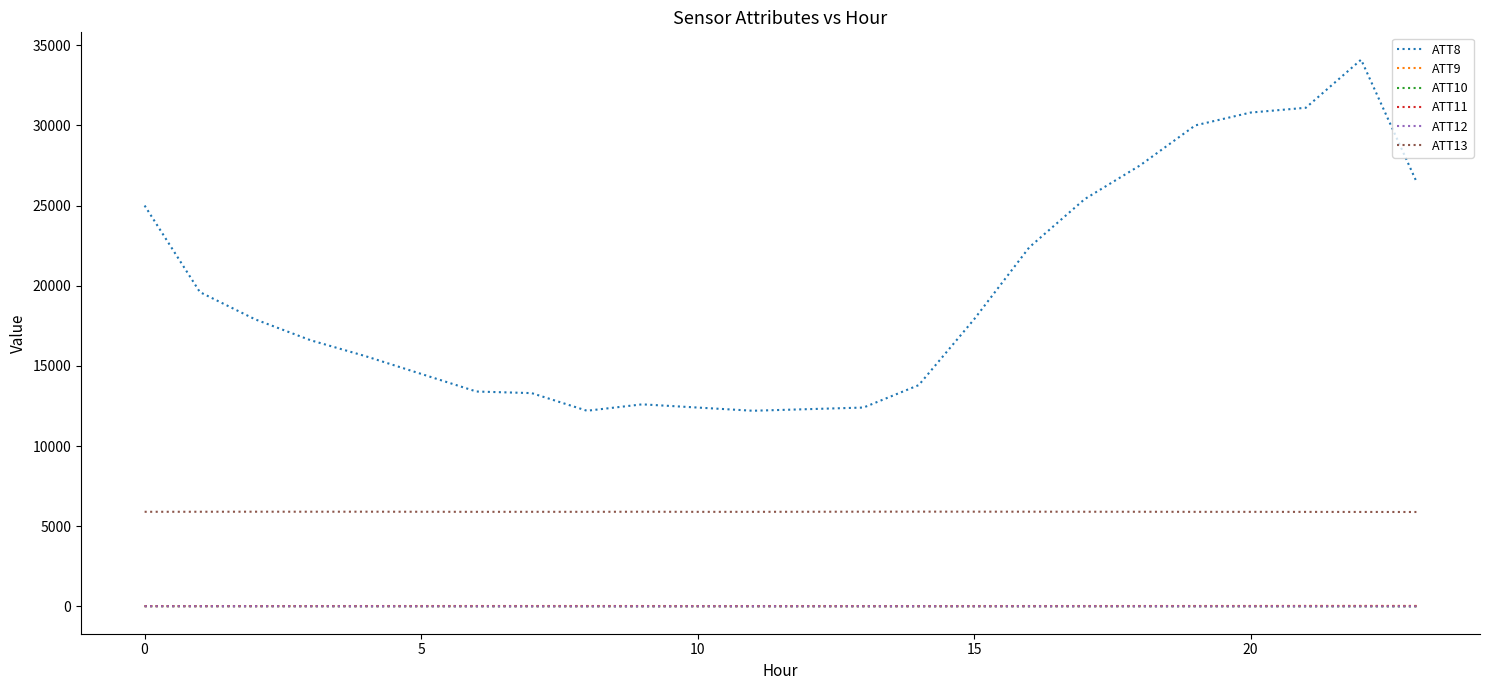

Which series has the largest total across all categories?

ATT8